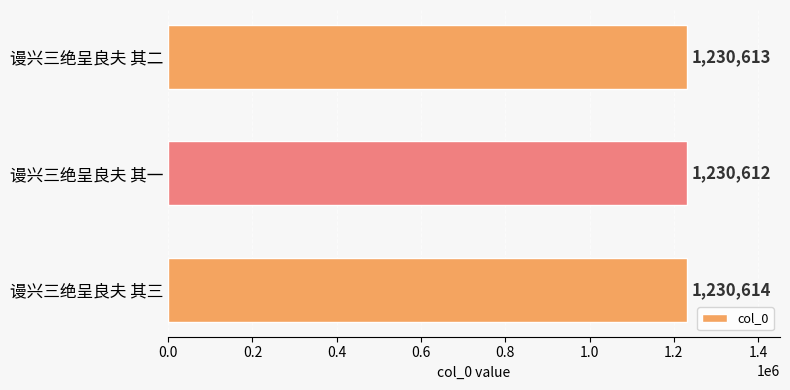

Reading bottom to top, list all the values displayed in this chart.

1230614	1230612	1230613